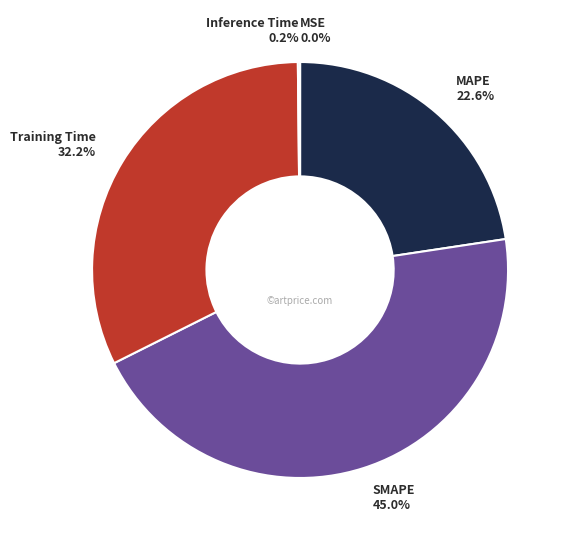

Is there a majority slice in this chart?

No